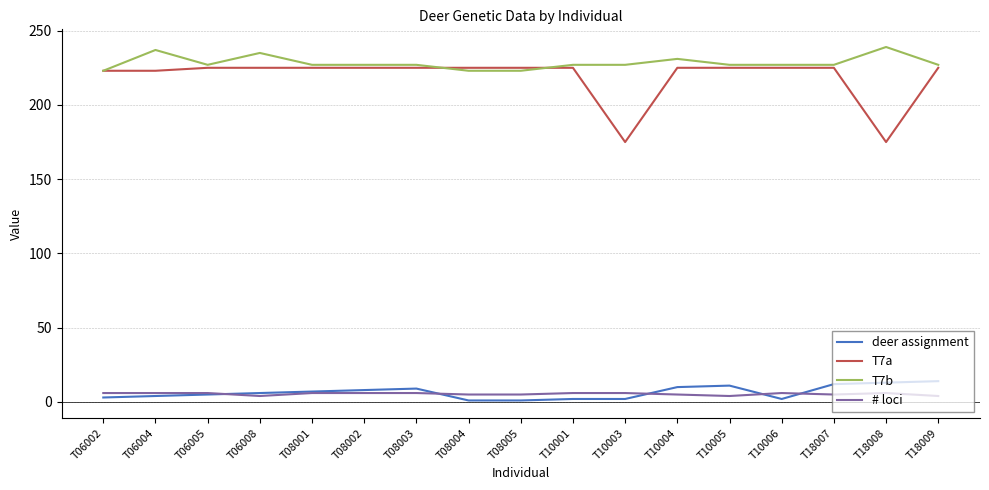

True or false: T7a and # loci cross at least once.

False